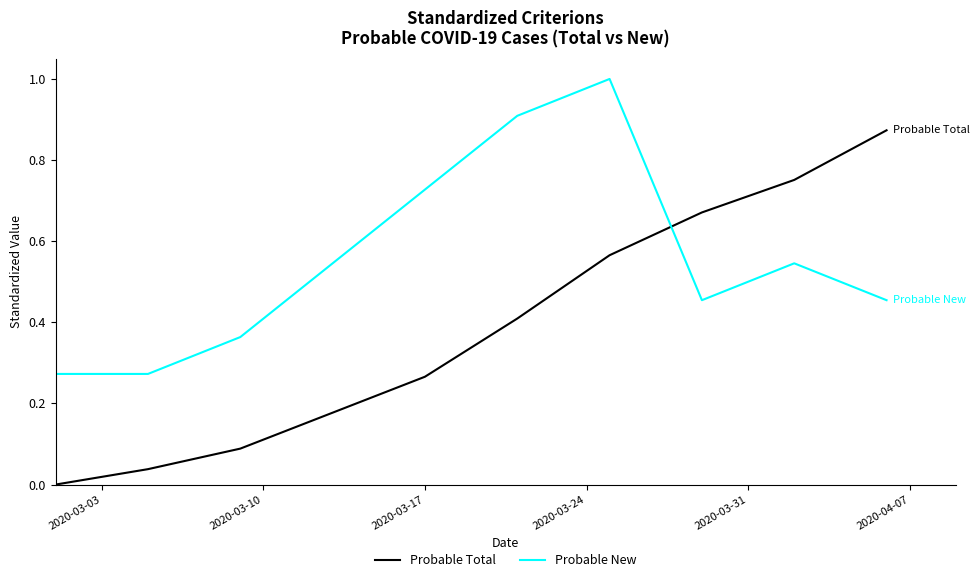

Does the chart display data point markers on the line(s)?

No